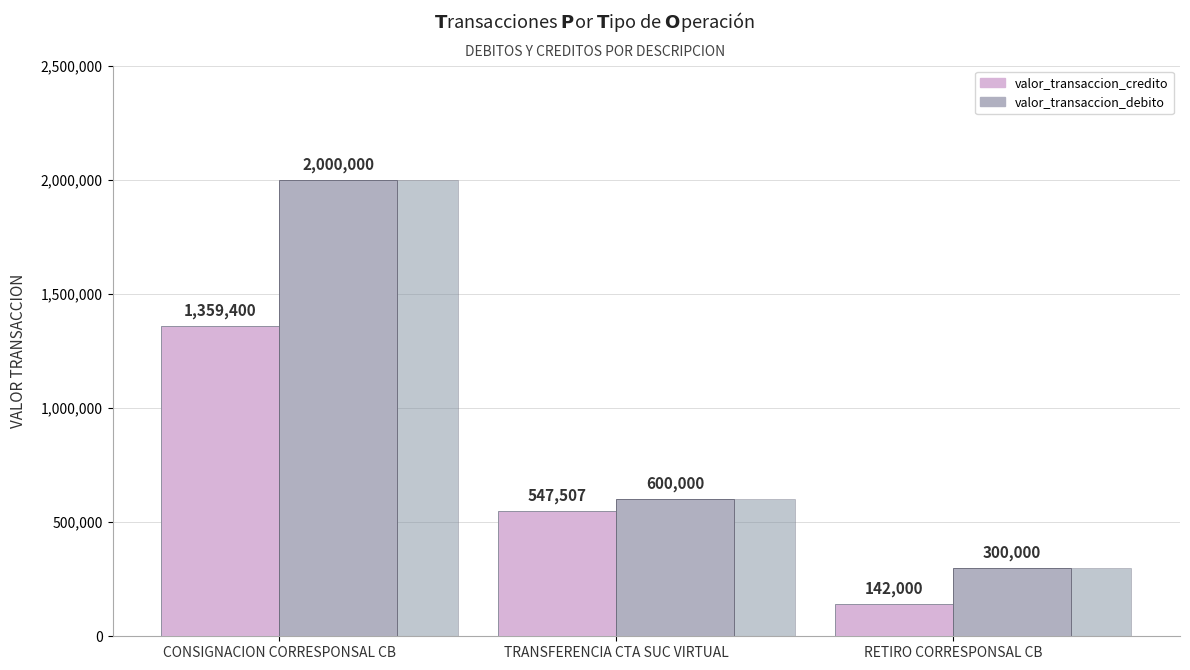

What is the average value of the valor_transaccion_credito series?

682969